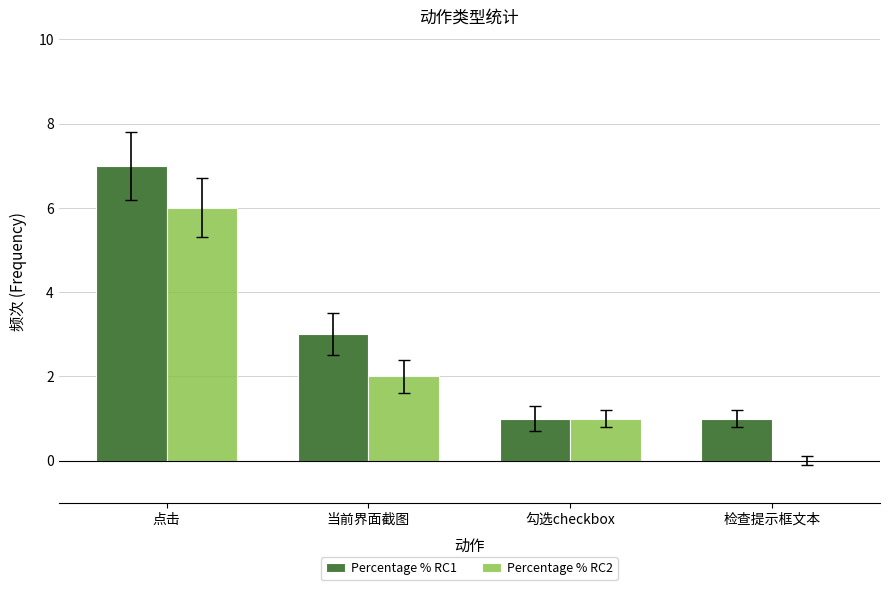

Reading right to left, list all the values displayed in this chart.

Percentage % RC1: 1	1	3	7
Percentage % RC2: 0	1	2	6